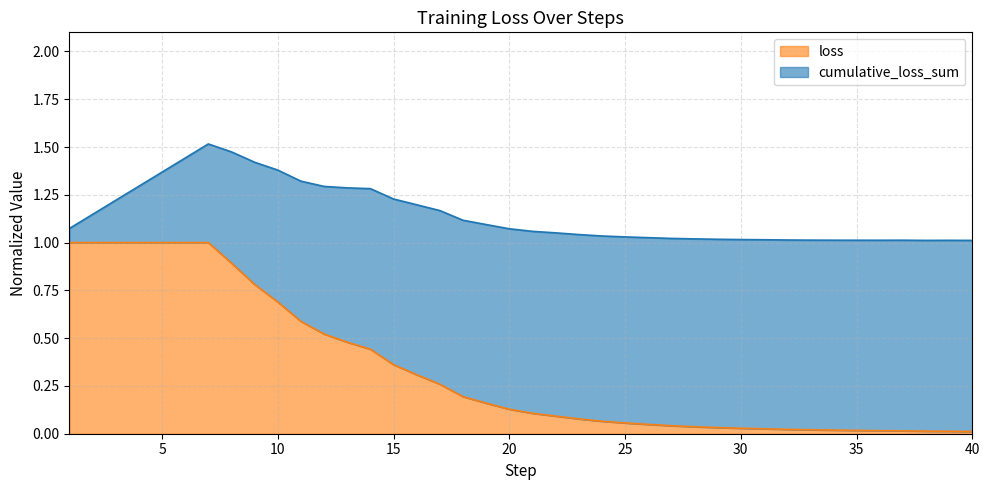

What is the average value?

0.3